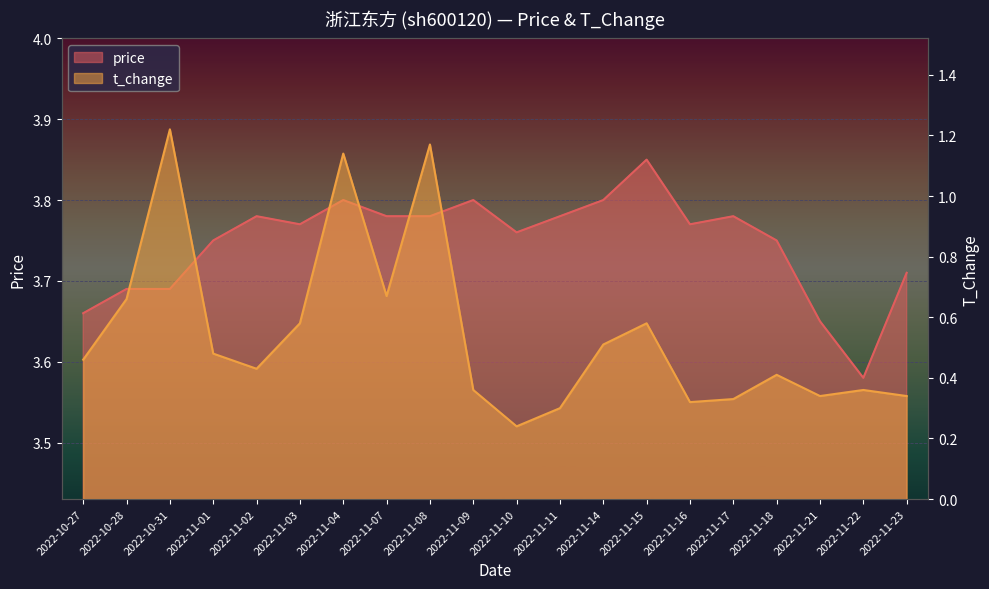

What is the sum of all price values?

74.9